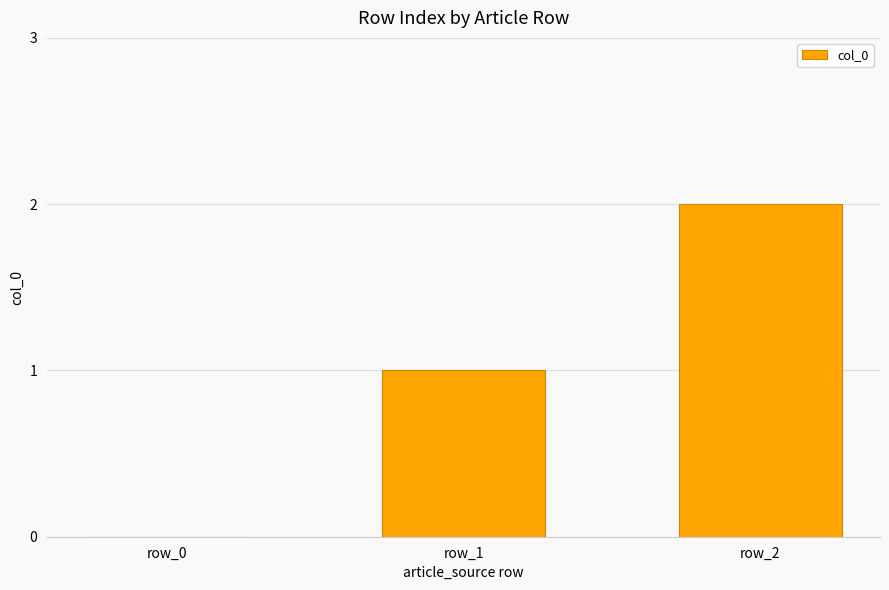

Which category has the highest value across all series?

row_2